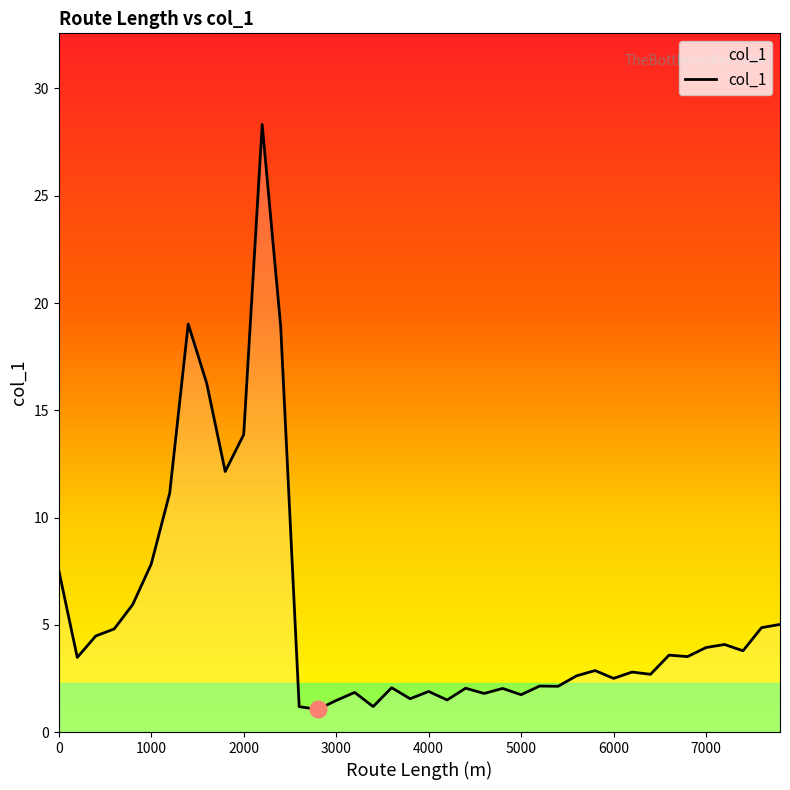

What is the smallest value displayed?

1.1